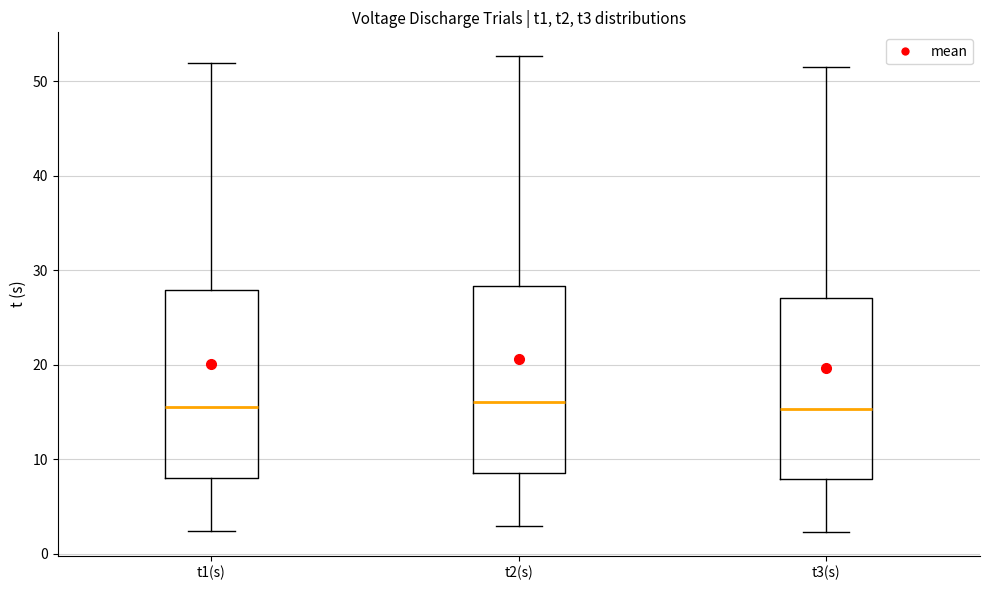

Reading left to right, transcribe this box plot: for each box, give where its median line is, the range the box spans, and where its two whiskers end, as read against the y-axis. The values are not printed on the chart, so give them approximately, as read against the axis.

t1(s): median 16, box 8 to 28, whiskers 2 to 52
t2(s): median 16, box 9 to 28, whiskers 3 to 53
t3(s): median 15, box 8 to 27, whiskers 2 to 52